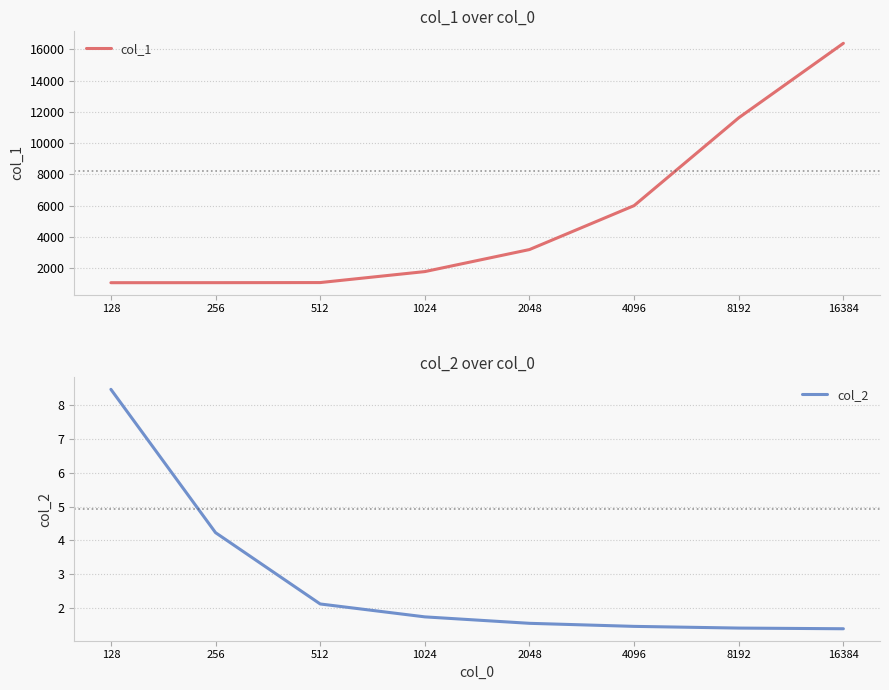

Which series has the largest total across all categories?

col_1